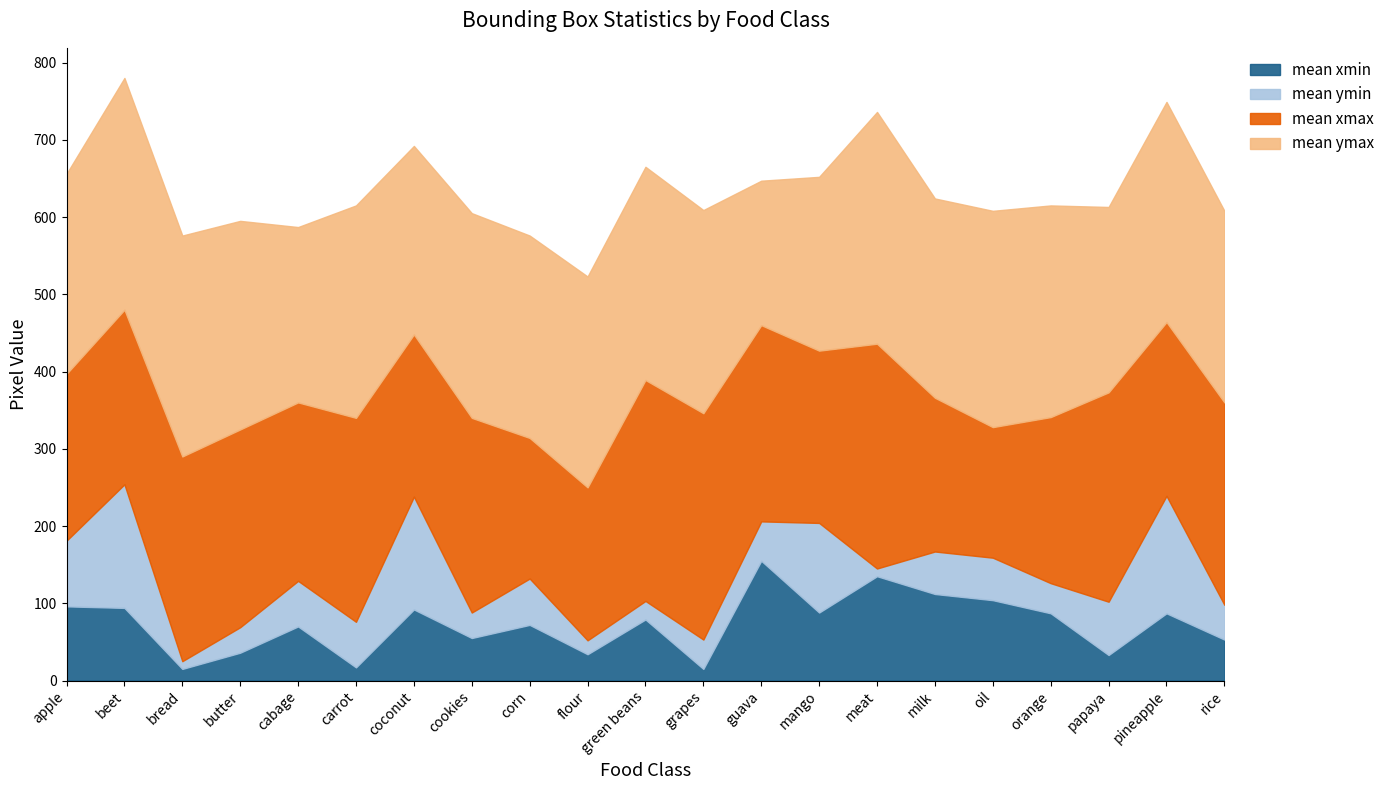

What are all the series names shown in the legend?

mean xmin, mean ymin, mean xmax, mean ymax